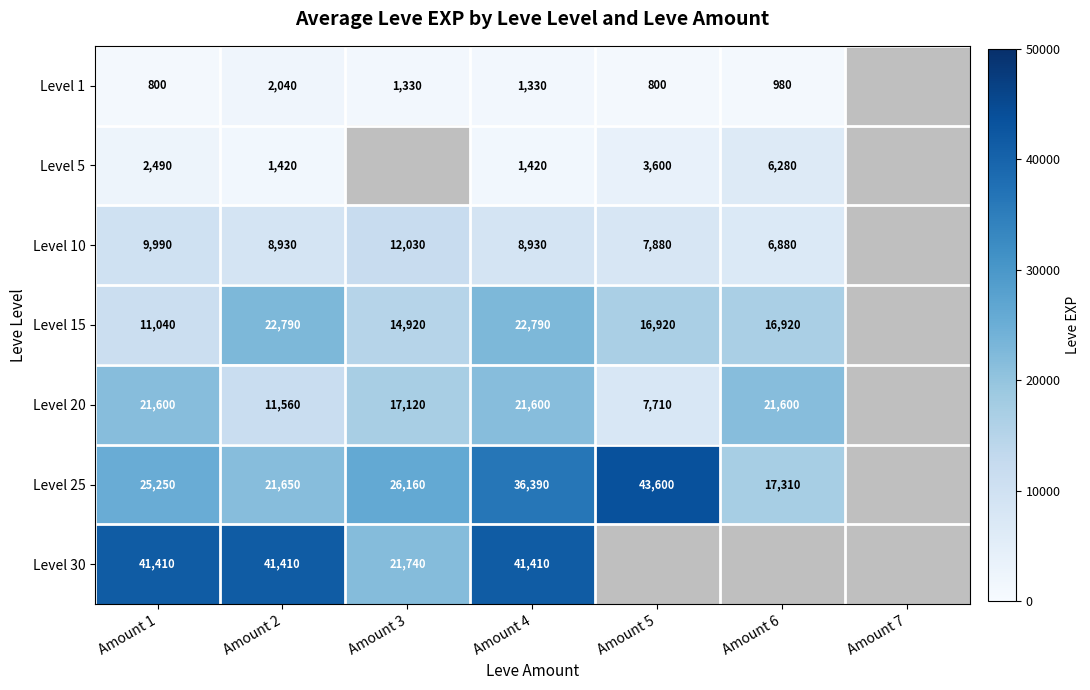

The value of Level 10 at Amount 1 is 9990. True or false?

True